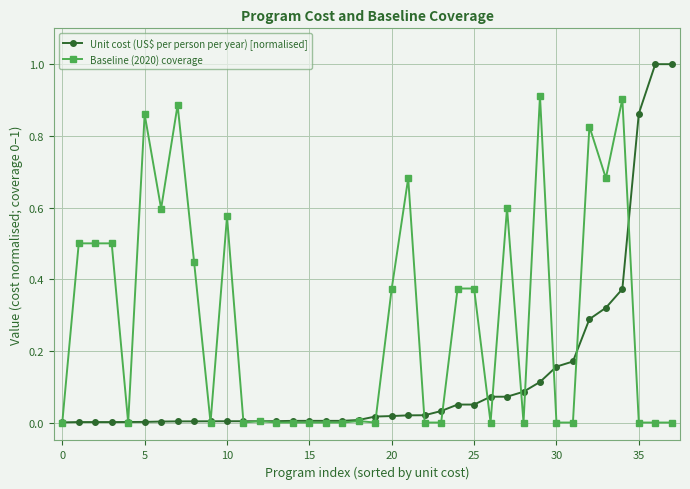

Which series ends up on top after the final intersection of Unit cost (US$ per person per year) [normalised] and Baseline (2020) coverage?

Unit cost (US$ per person per year) [normalised]